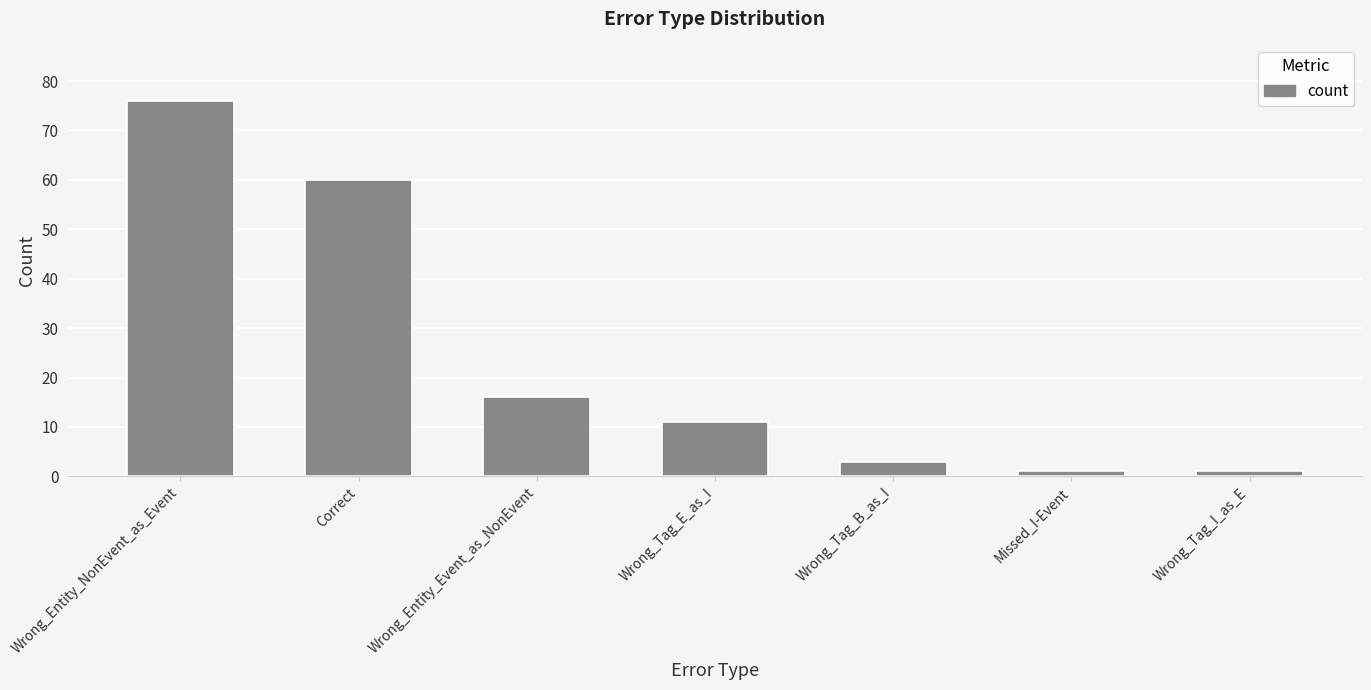

Is it true that the value at Wrong_Entity_Event_as_NonEvent is 10?

False